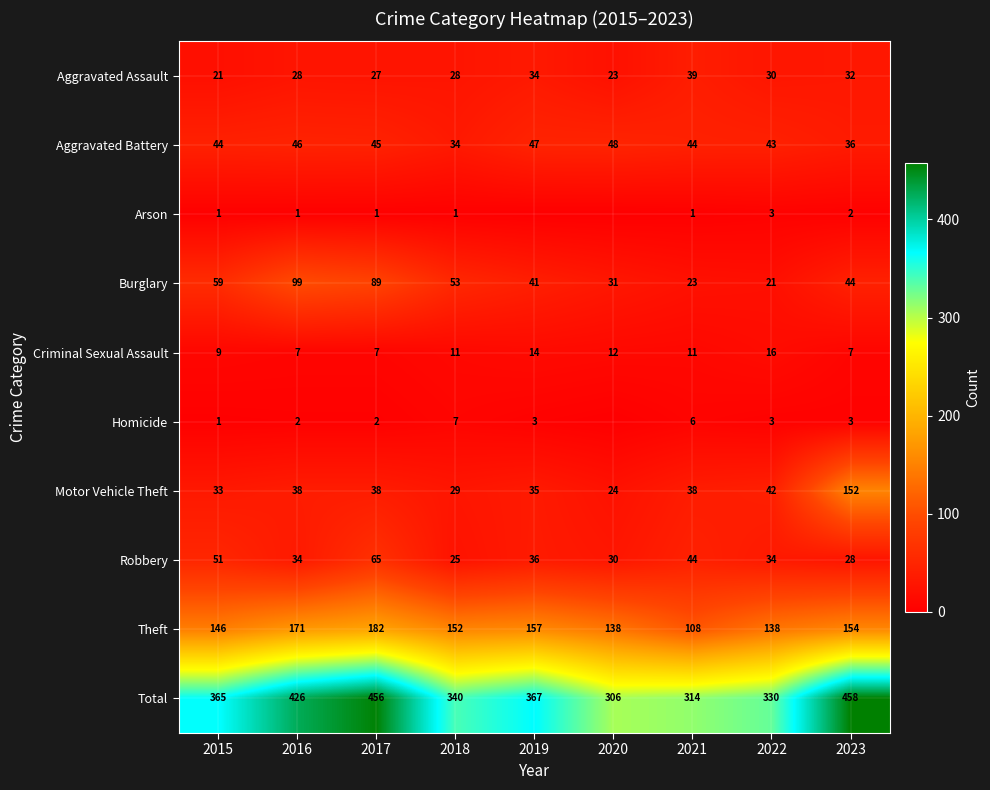

Is the value of Aggravated Battery at 2022 greater than the value of Motor Vehicle Theft at 2020?

Yes